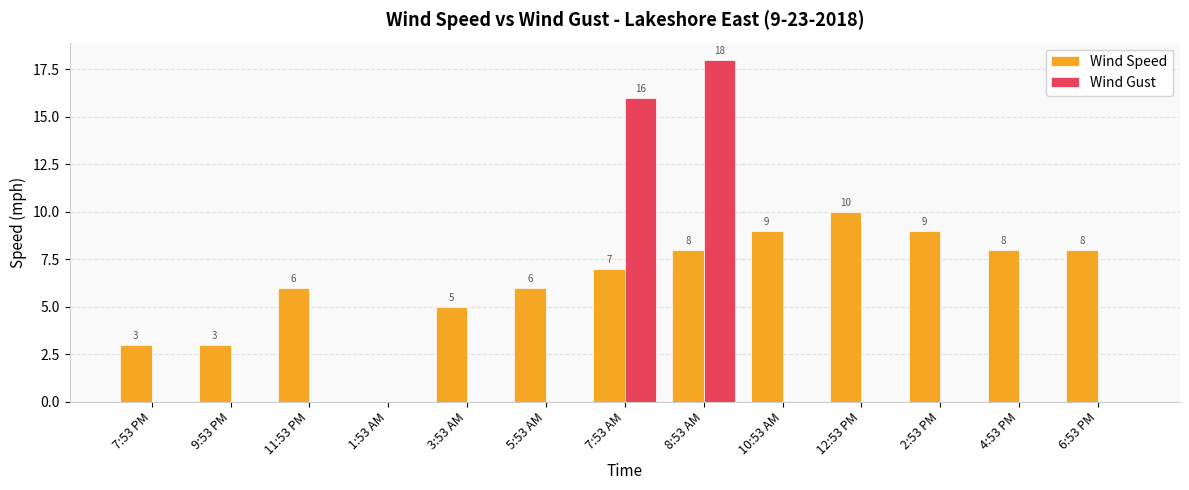

Reading left to right, what are all the values shown in this chart?

Wind Speed: 7:53 PM=3	9:53 PM=3	11:53 PM=6	1:53 AM=0	3:53 AM=5	5:53 AM=6	7:53 AM=7	8:53 AM=8	10:53 AM=9	12:53 PM=10	2:53 PM=9	4:53 PM=8	6:53 PM=8
Wind Gust: 7:53 PM=0	9:53 PM=0	11:53 PM=0	1:53 AM=0	3:53 AM=0	5:53 AM=0	7:53 AM=16	8:53 AM=18	10:53 AM=0	12:53 PM=0	2:53 PM=0	4:53 PM=0	6:53 PM=0